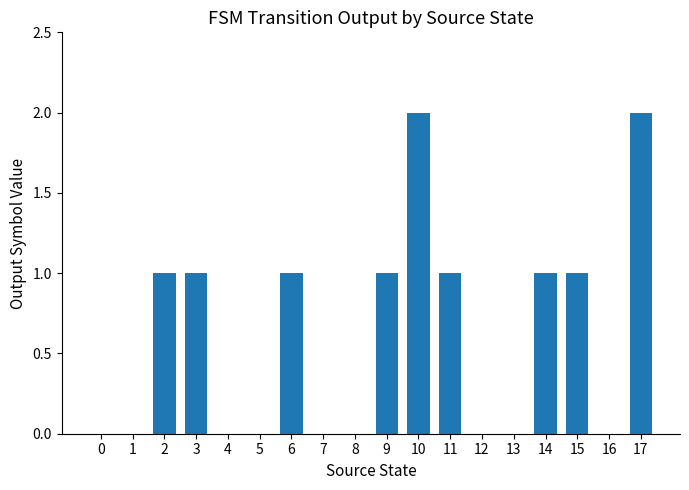

Are the bars horizontal?

No